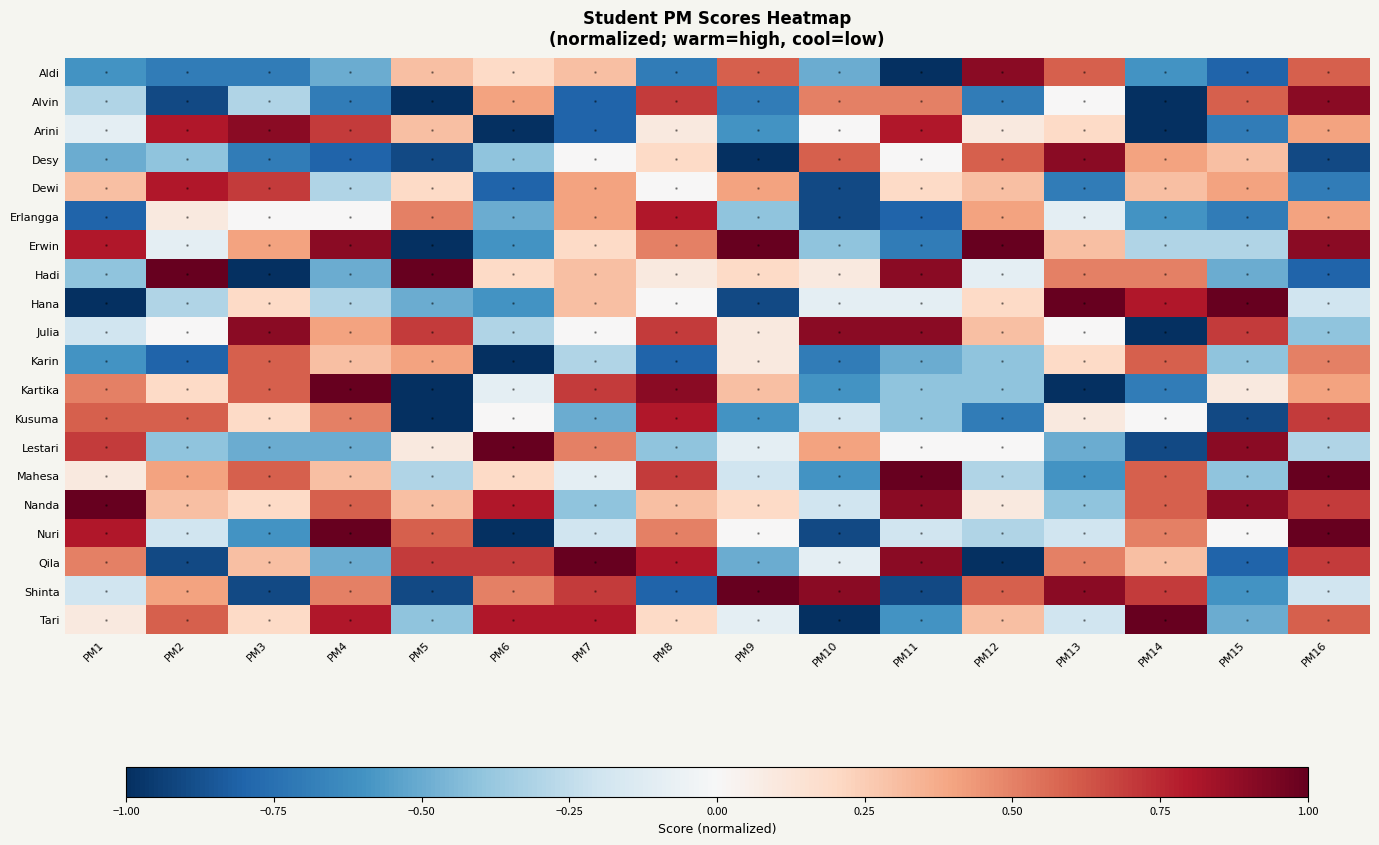

Which series has the widest spread of values?

Erwin